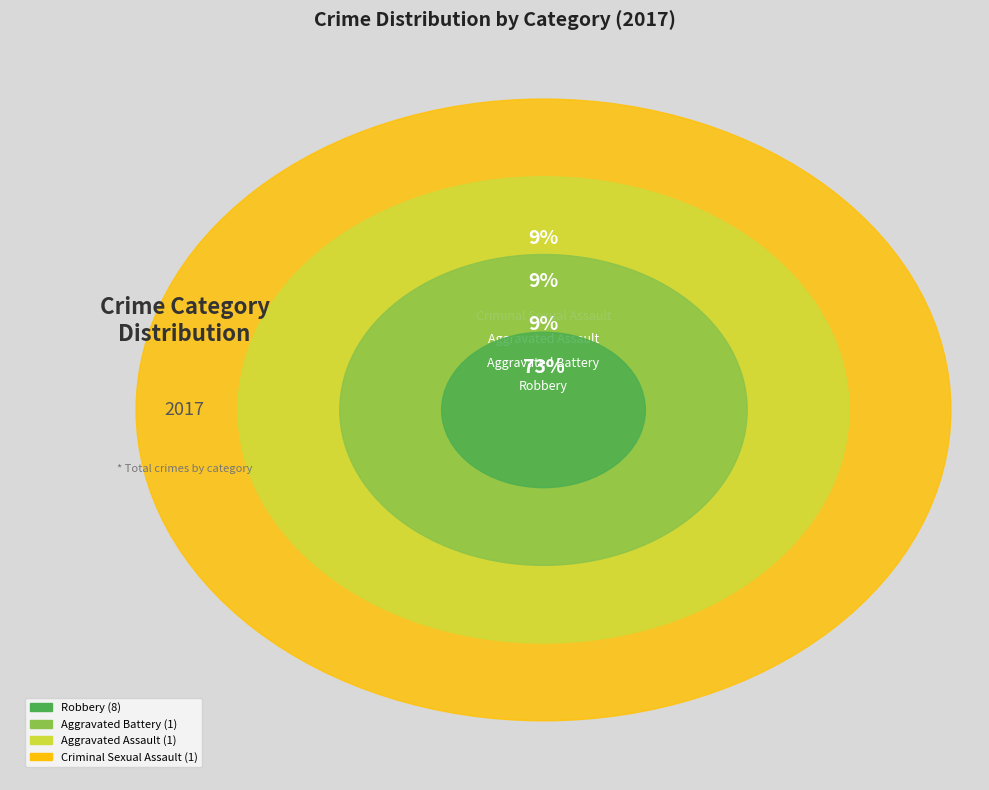

Is it true that Homicide is 0% of the pie?

True